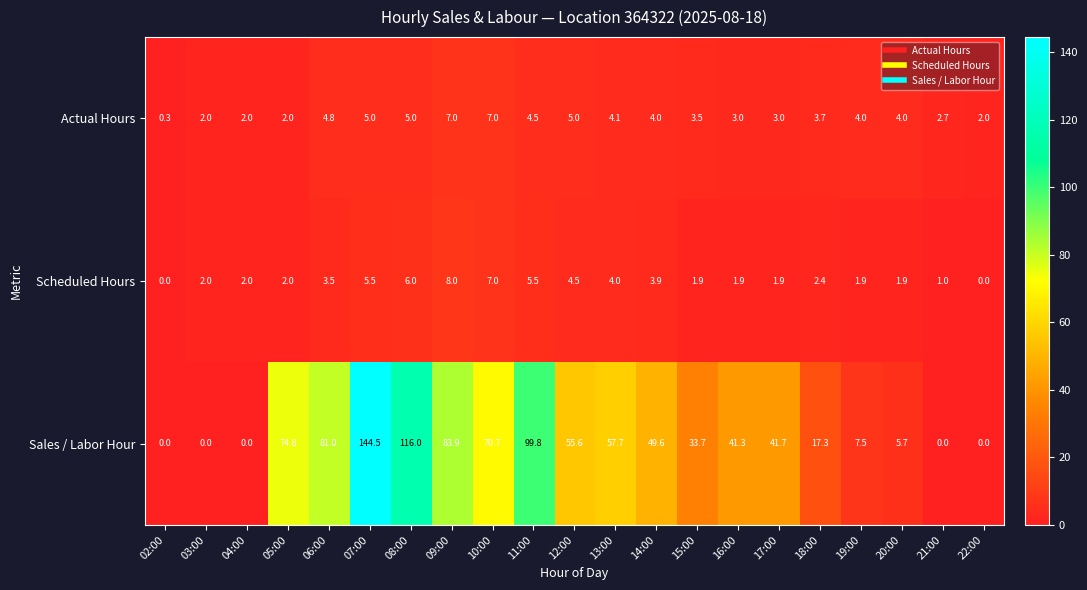

What is the difference between the highest and lowest values at 04:00?

2.0